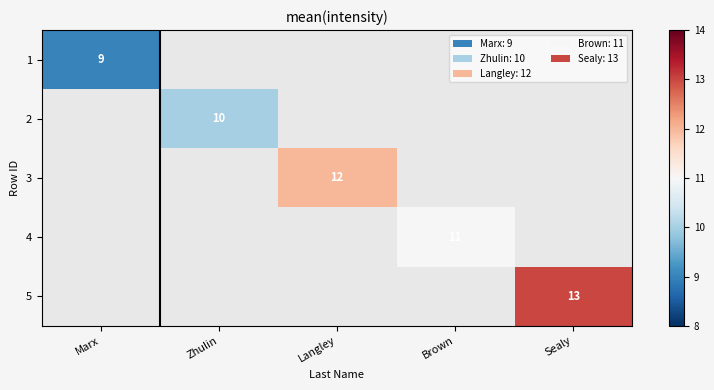

At how many categories does at least one series exceed 10?

3